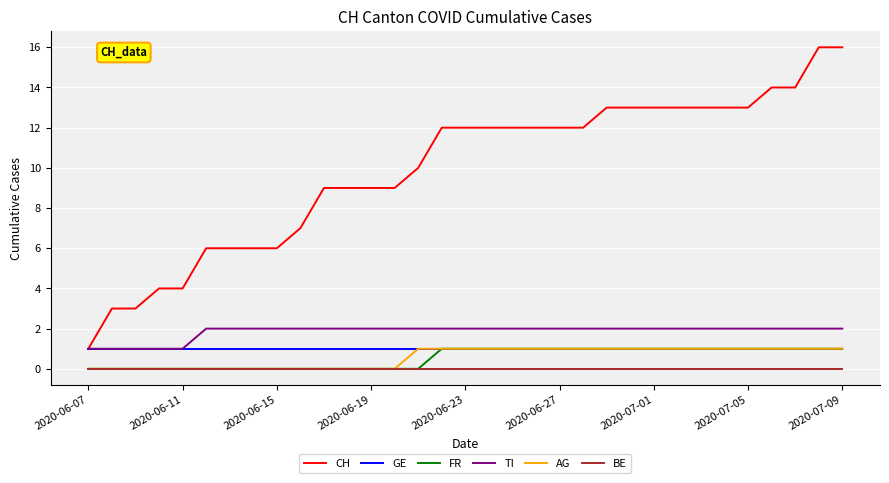

Which series has the largest total across all categories?

CH